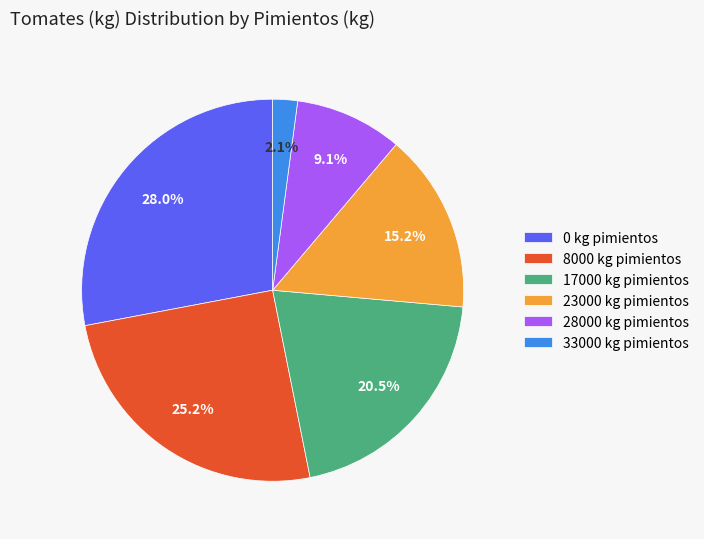

How many slices are in this pie chart?

6